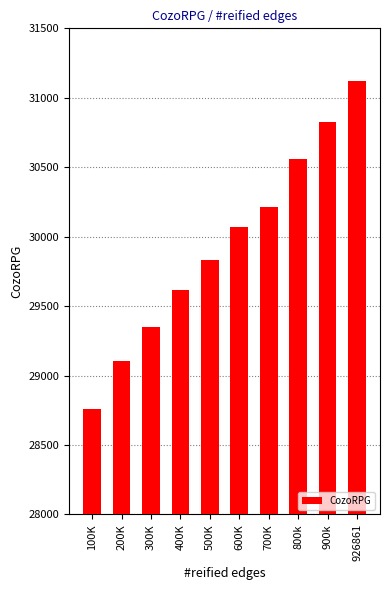

Where does the data first go above 30073?

600K